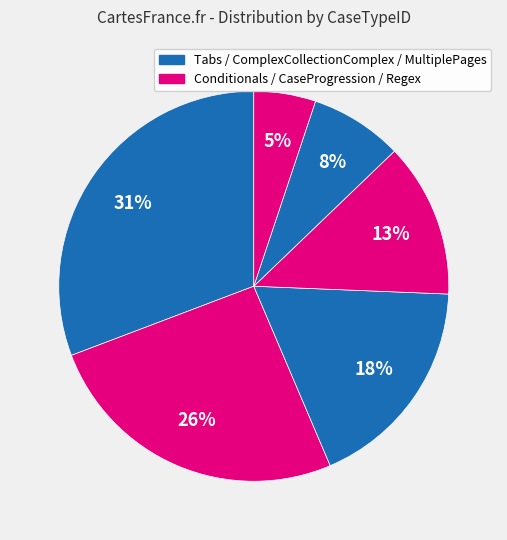

How many segments does this pie chart have?

6